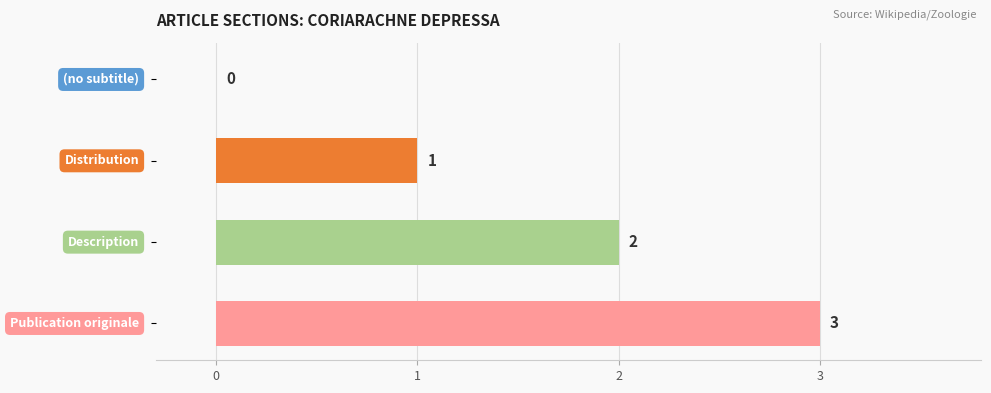

How many values are between 1 and 3?

3